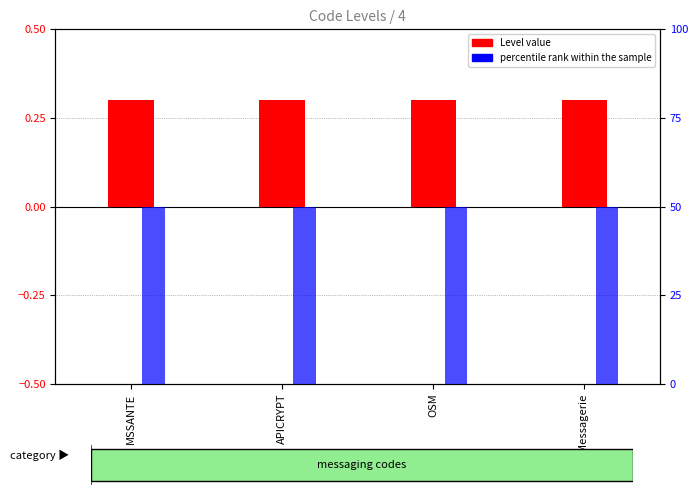

How many groups of bars are there?

4